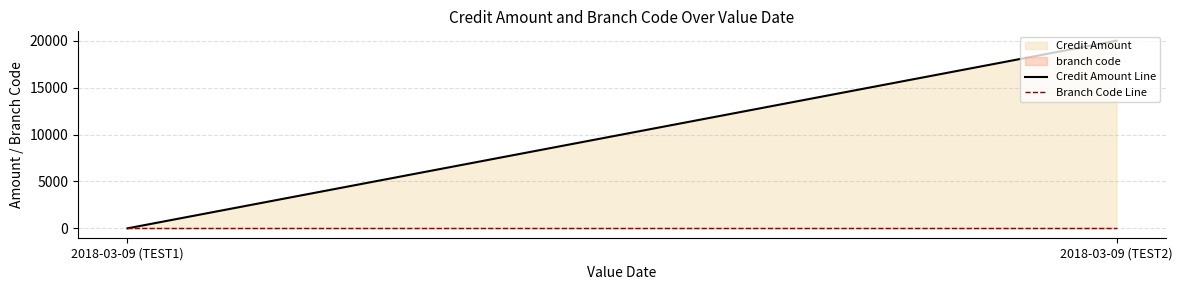

Does the chart have visible grid lines?

Yes